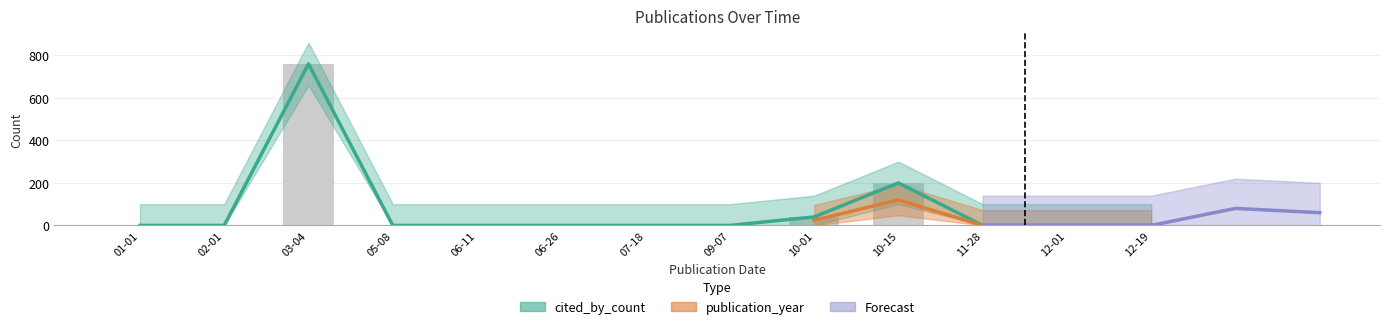

Which label corresponds to the largest value in the chart?

03-04